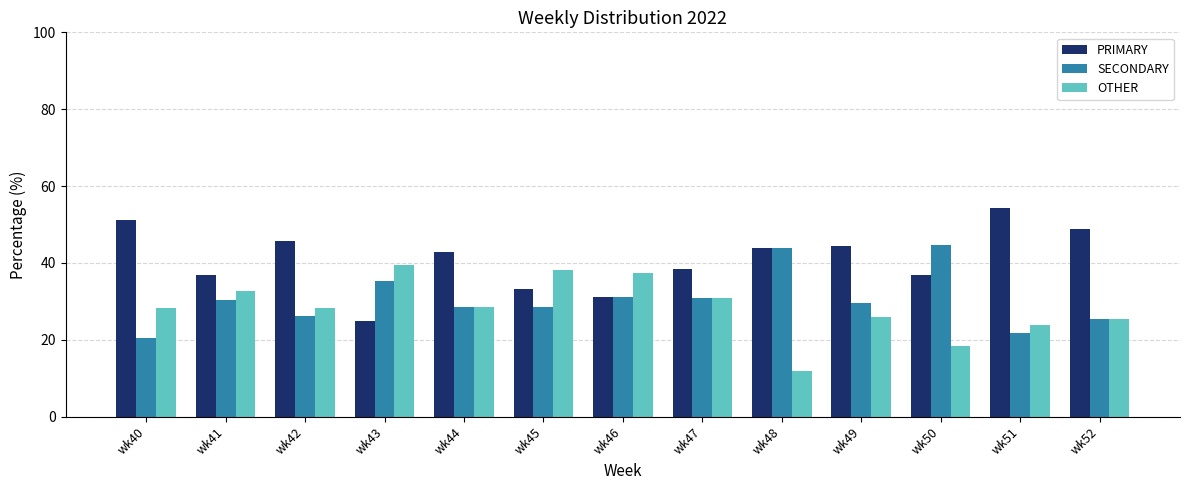

How many categories are shown in the chart?

13